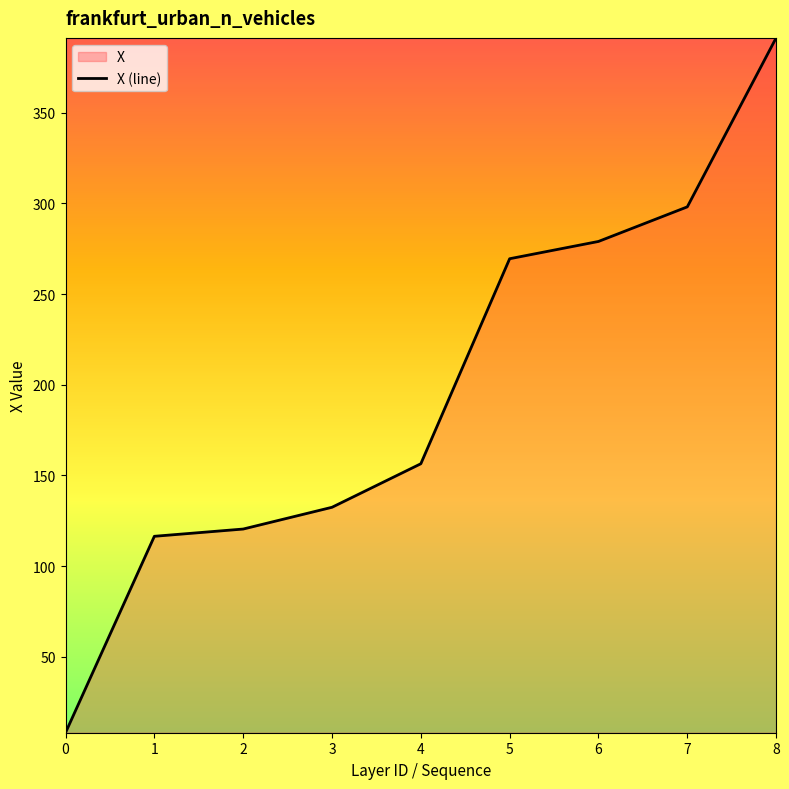

Where is the data nearest to the value 199?

4